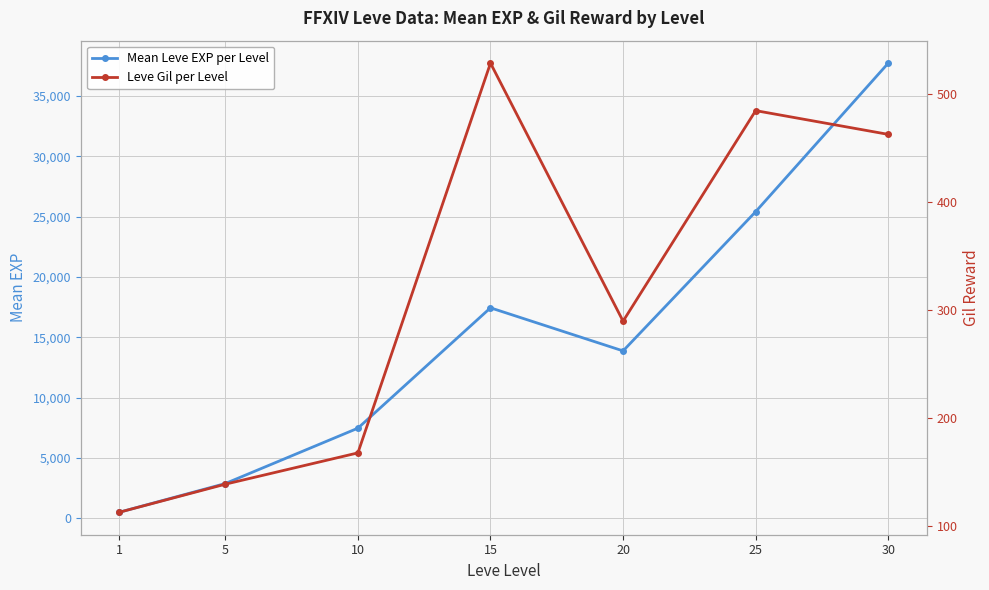

What is the average value of the Mean Leve EXP per Level series?

15046.0